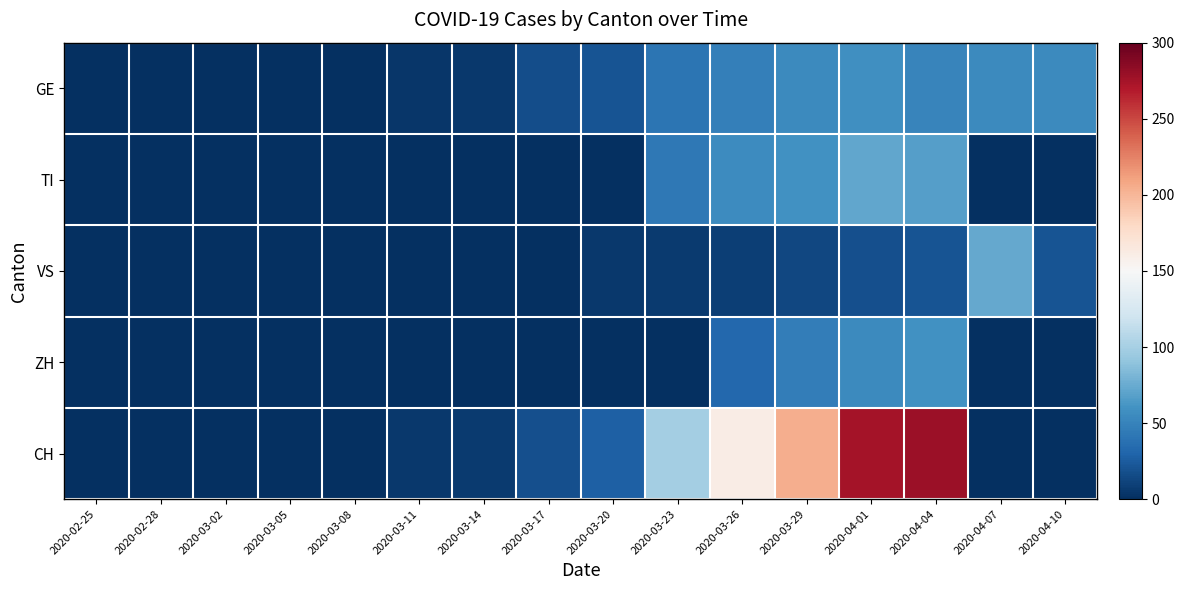

Rank the series at 2020-02-28 from highest to lowest value.

GE, TI, VS, ZH, CH